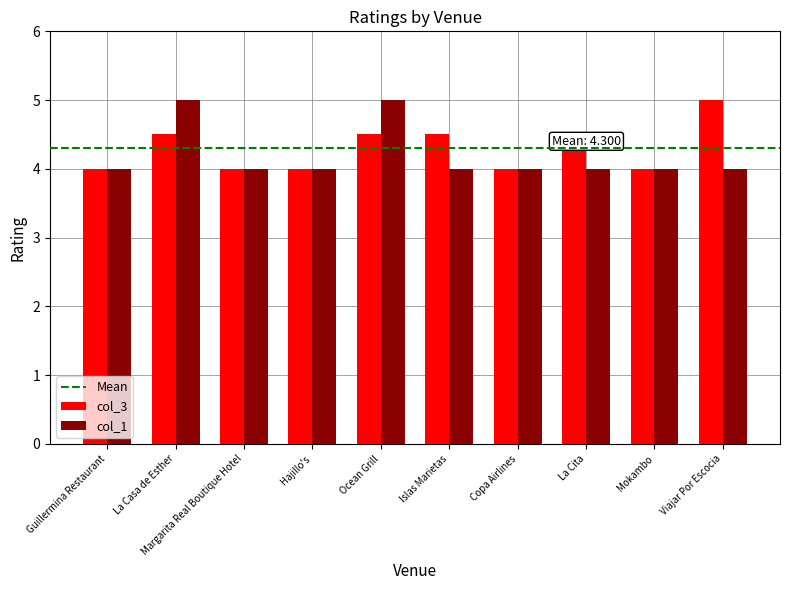

At Islas Marietas, list the series in order from largest to smallest.

col_3, col_1